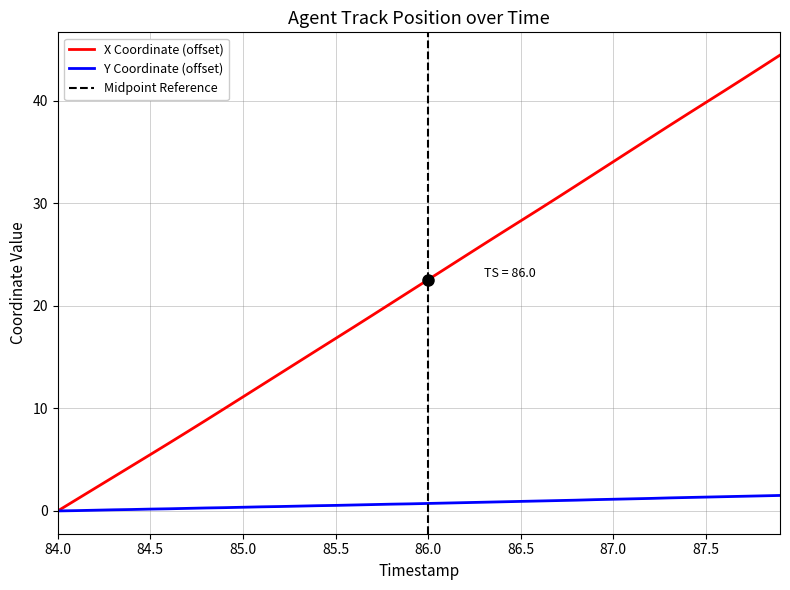

Rank the categories by Y value from lowest to highest.

84.0, 84.1, 84.2, 84.3, 84.4, 84.5, 84.6, 84.7, 84.8, 84.9, 85.0, 85.1, 85.2, 85.3, 85.4, 85.5, 85.6, 85.7, 85.8, 85.9, 86.0, 86.1, 86.2, 86.3, 86.4, 86.5, 86.6, 86.7, 86.8, 86.9, 87.0, 87.1, 87.2, 87.3, 87.4, 87.5, 87.6, 87.7, 87.8, 87.9